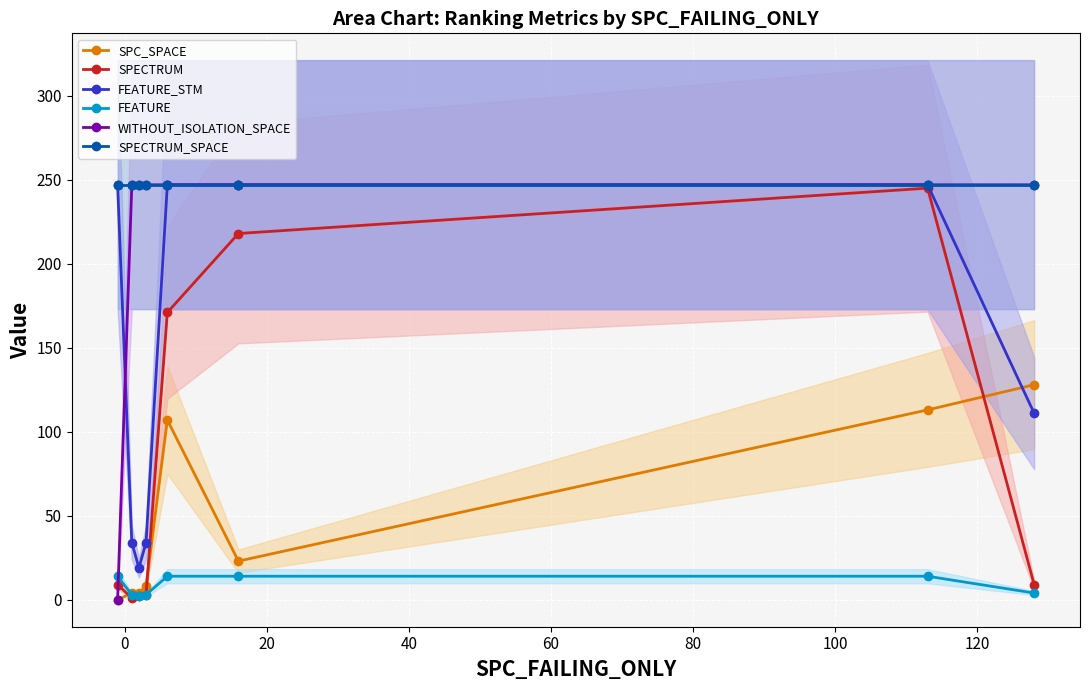

List the series in order of their peak value, highest first.

FEATURE_STM, WITHOUT_ISOLATION_SPACE, SPECTRUM_SPACE, SPECTRUM, SPC_SPACE, FEATURE